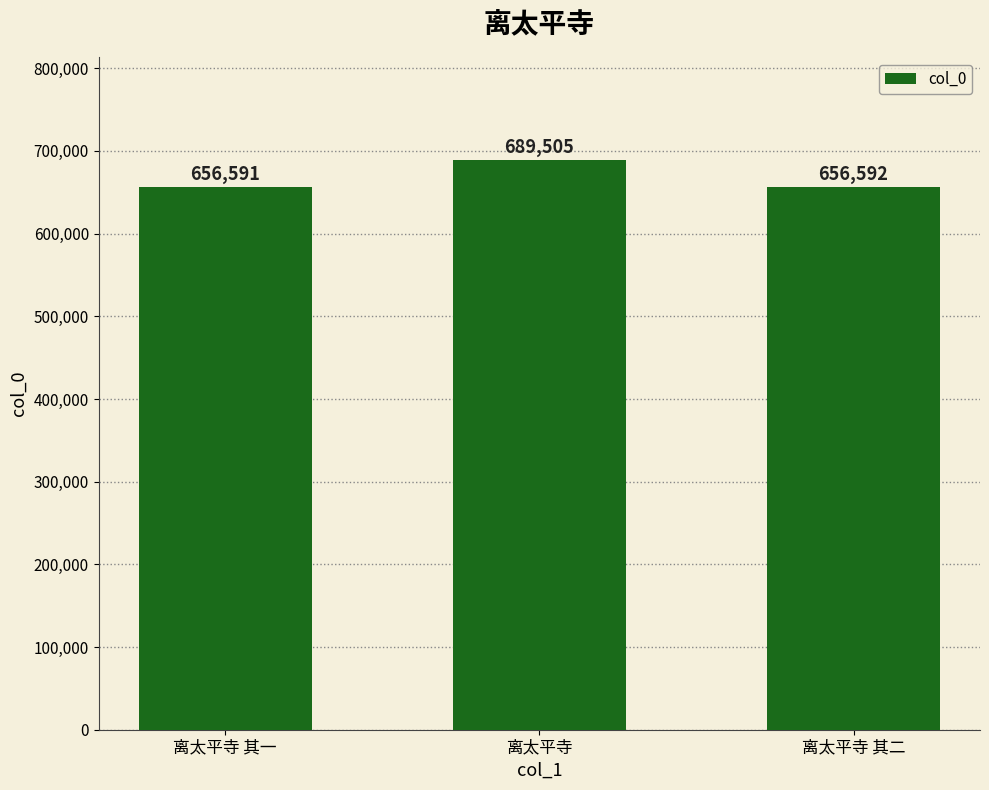

The chart shows a value of 331535 at 离太平寺 其二. True or false?

False